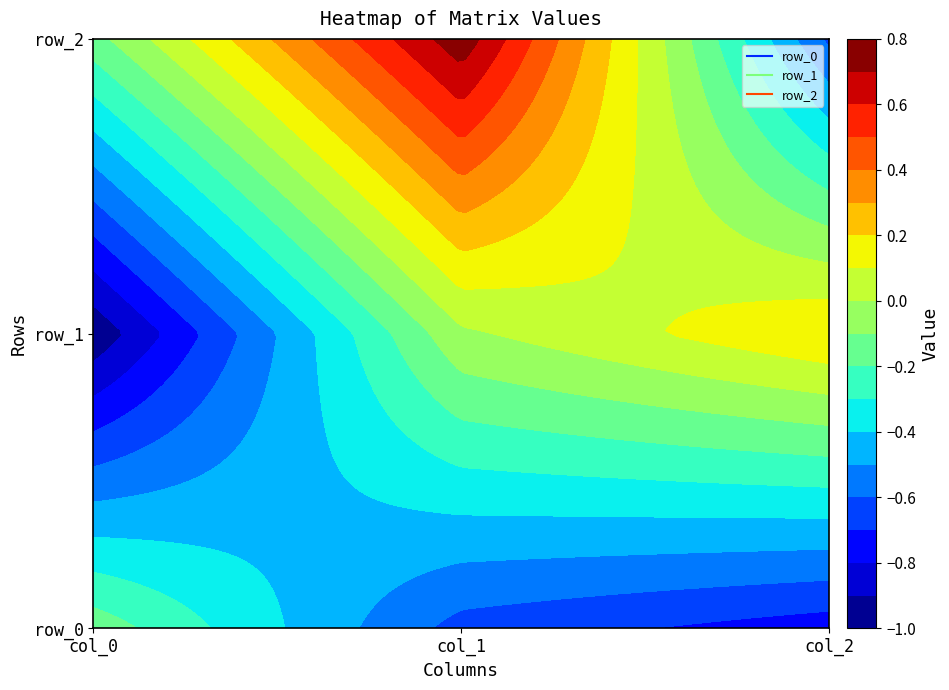

How many negative values does the row_2 series have?

2